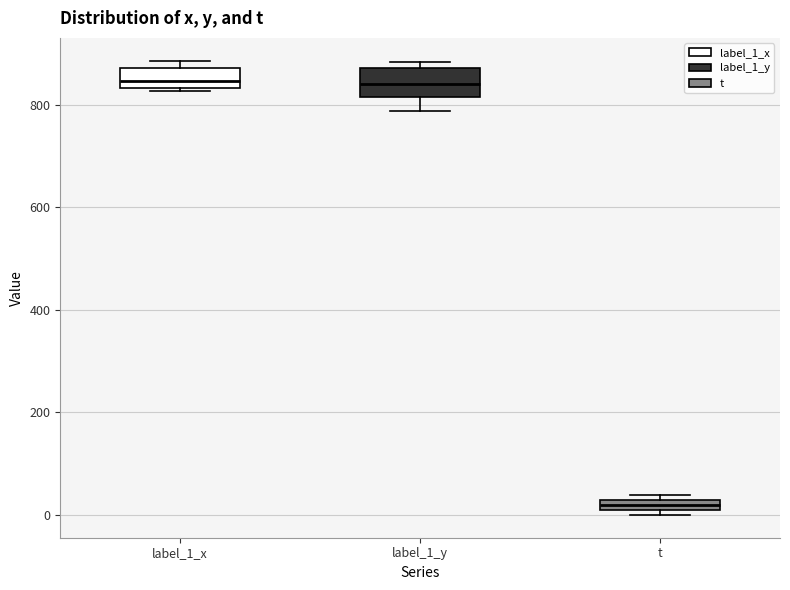

Where is the upper edge of the box for label_1_x on the y-axis? The values are not printed on the chart, so give them approximately, as read against the axis.

880